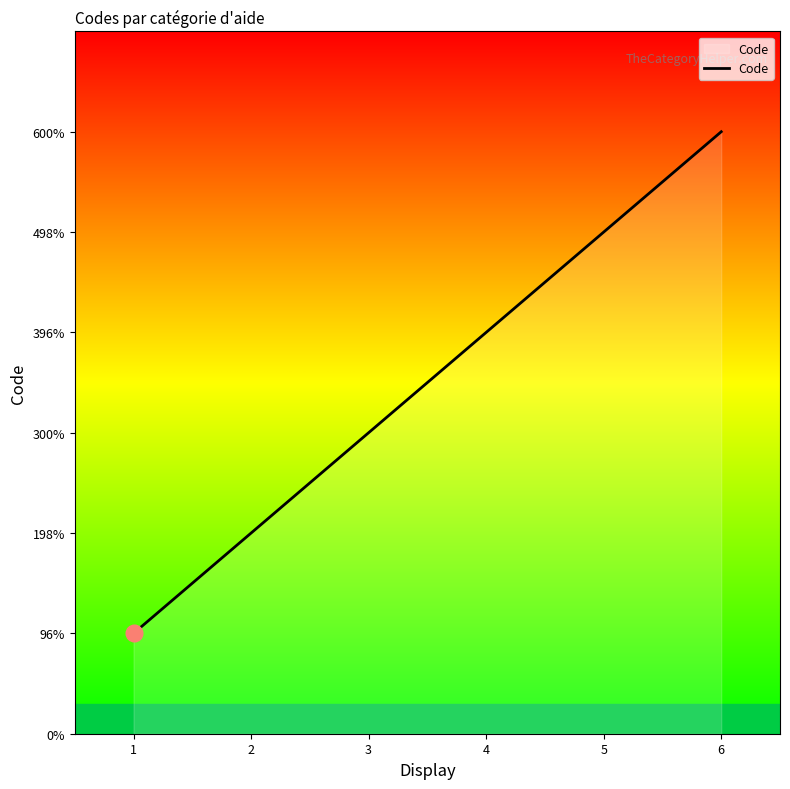

What is the difference between the values at 6 and 2?

4